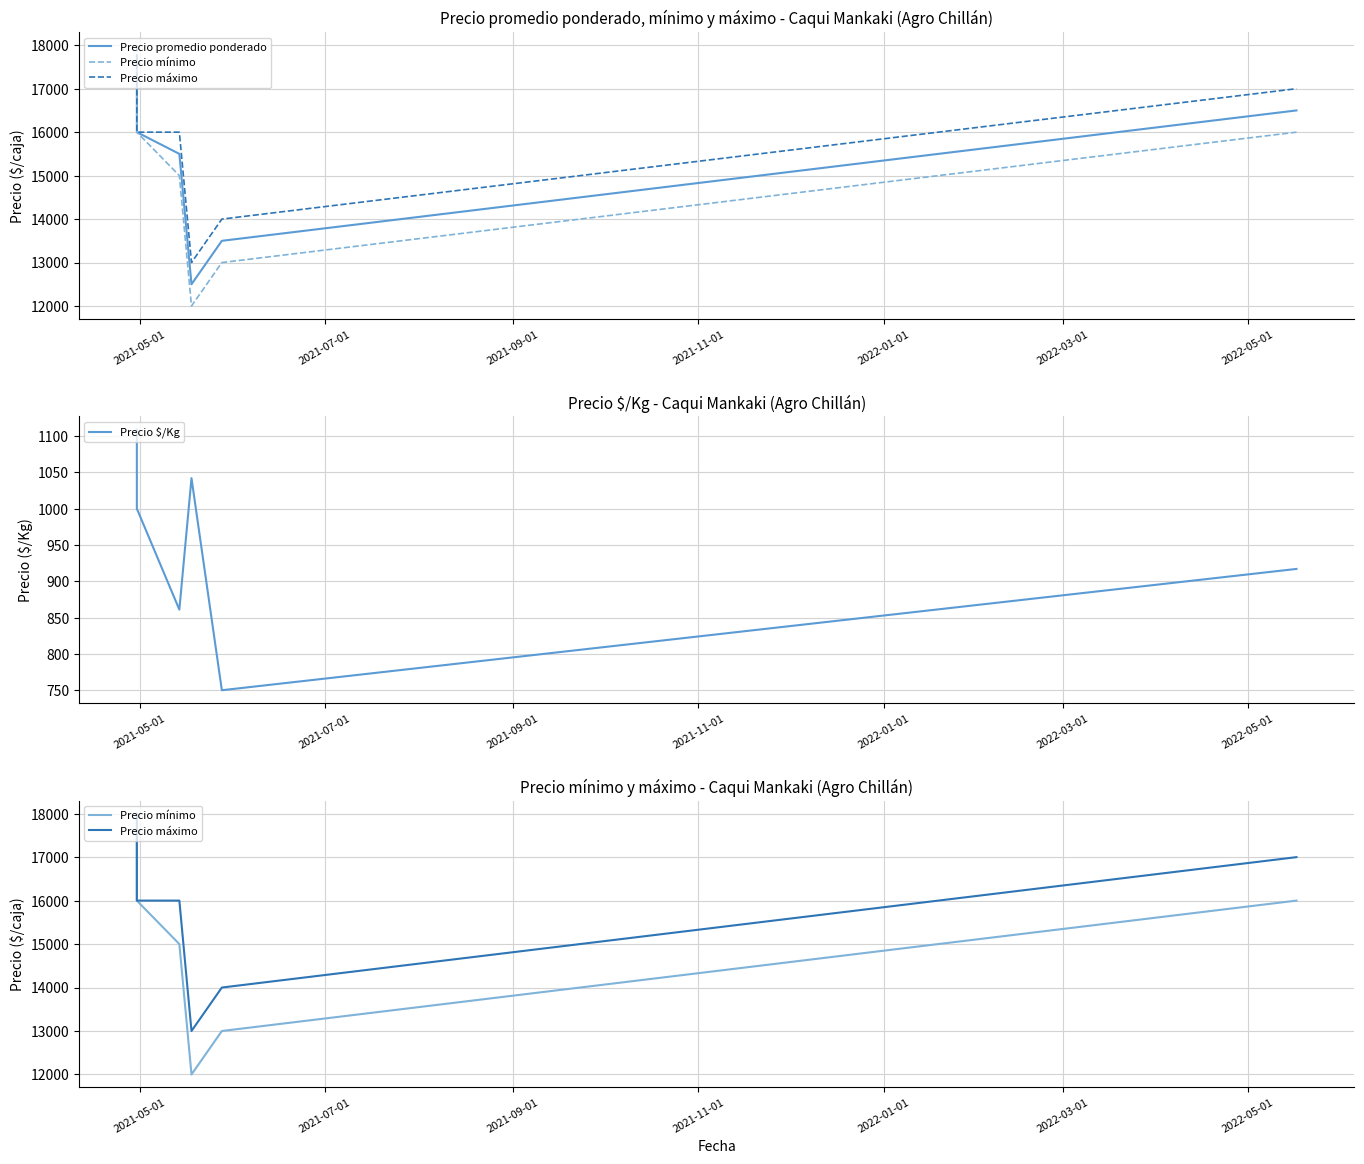

What is the highest value of the Precio máximo series?

18000